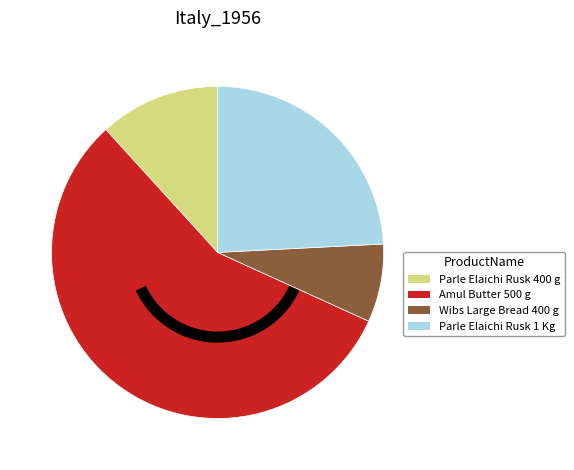

Which slice is the largest?

Amul Butter 500 g